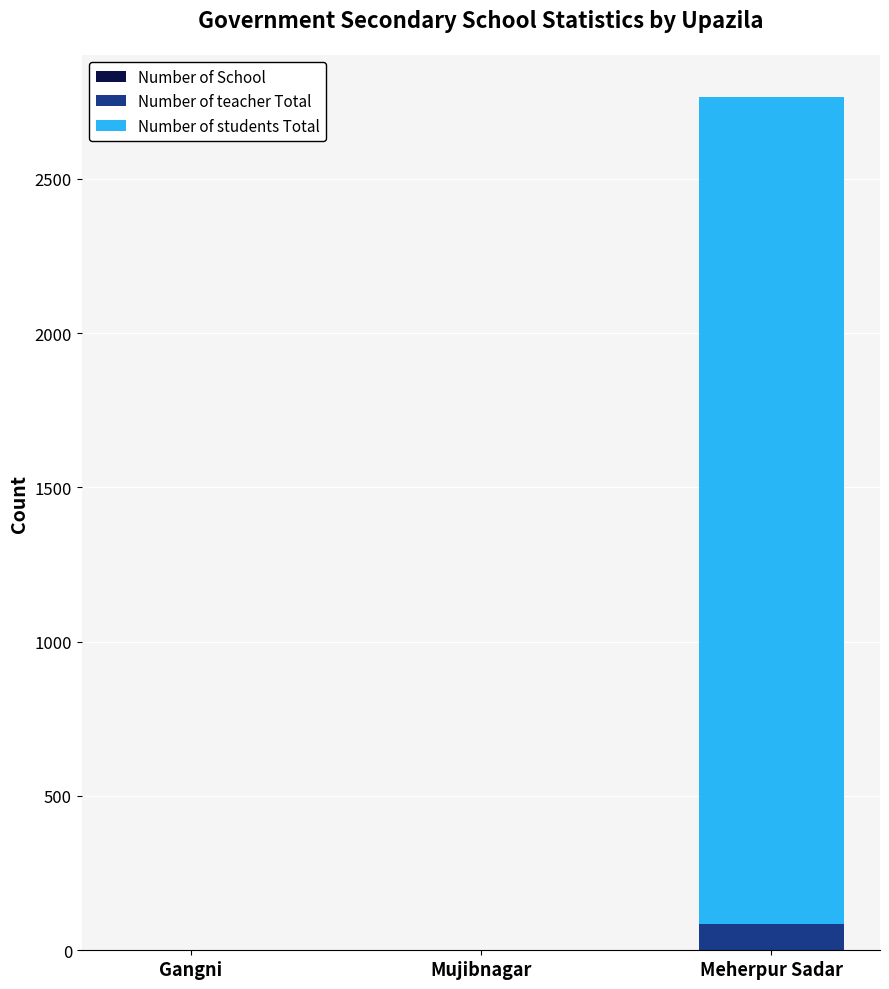

At which category is the sum across all series the highest?

Meherpur Sadar